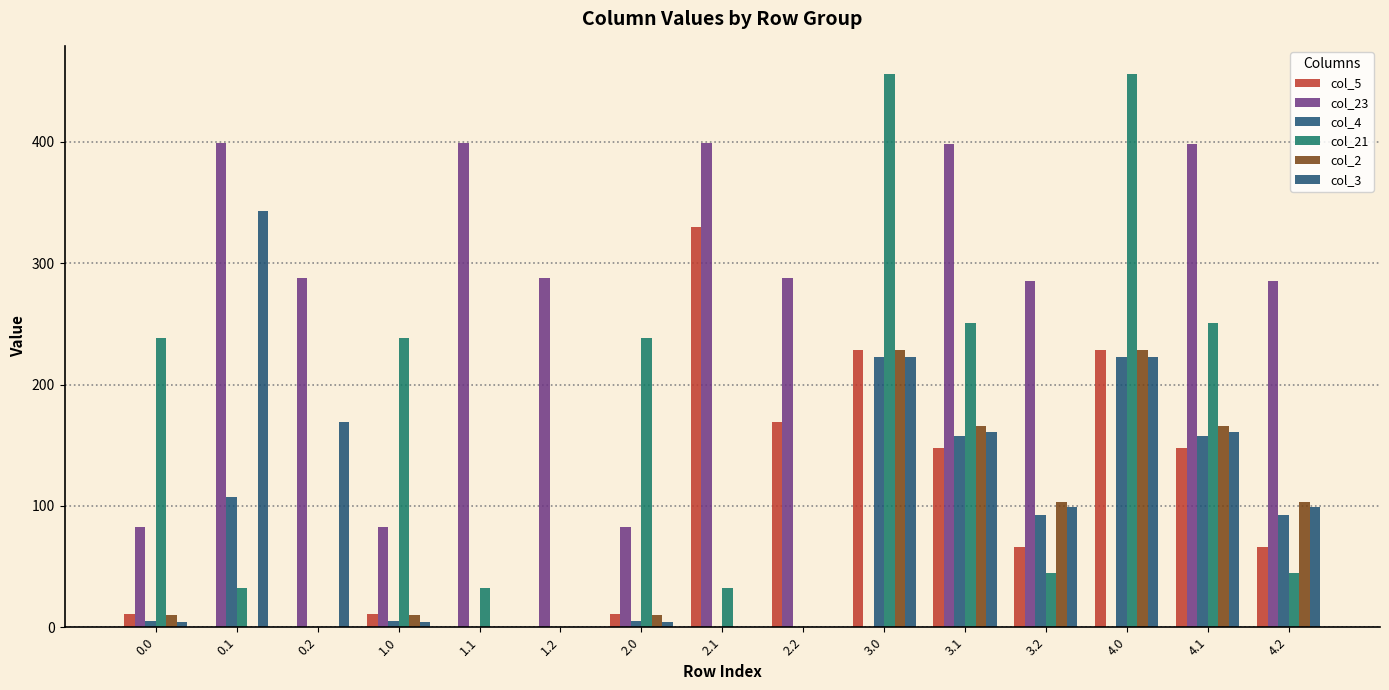

Rank the categories by col_2 value from highest to lowest.

3.0, 4.0, 3.1, 4.1, 3.2, 4.2, 0.0, 1.0, 2.0, 0.1, 0.2, 1.1, 1.2, 2.1, 2.2